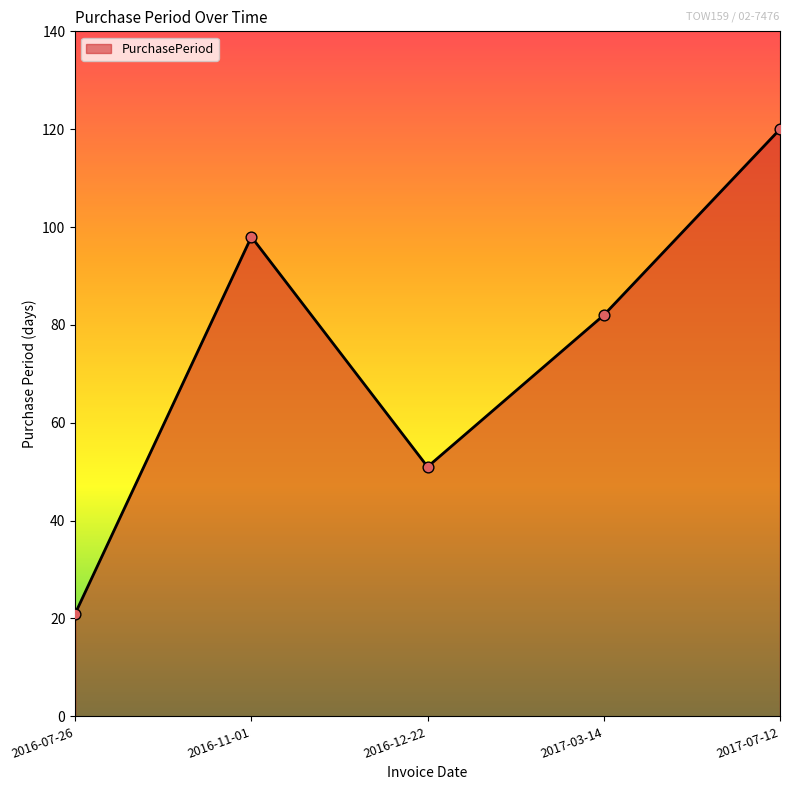

What is the change in value from 2016-11-01 to 2017-03-14?

-16